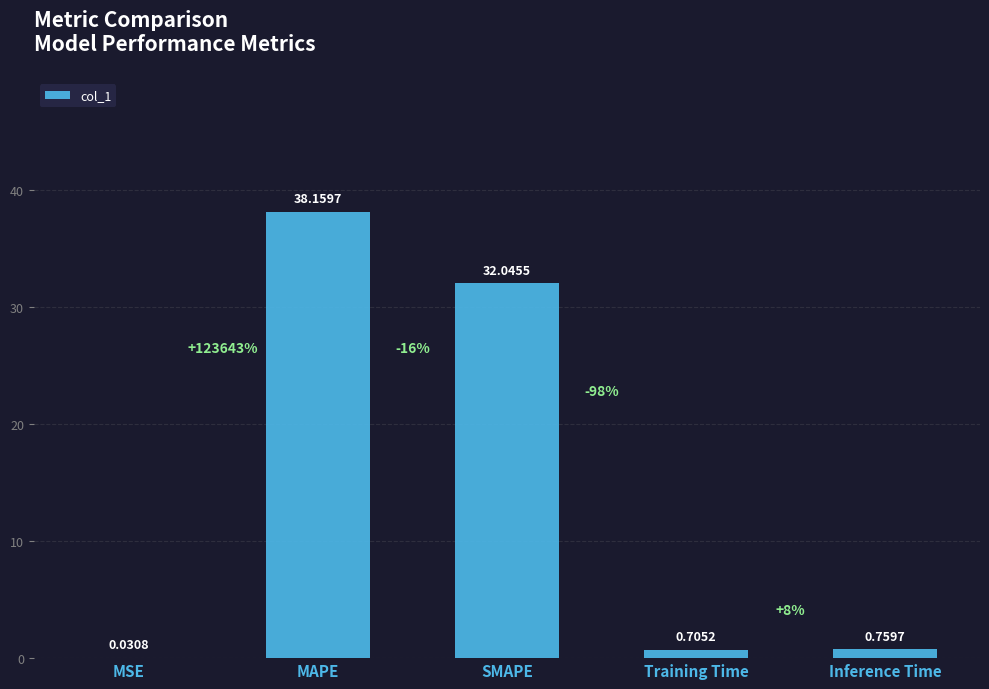

What is the sum of all values?

71.7